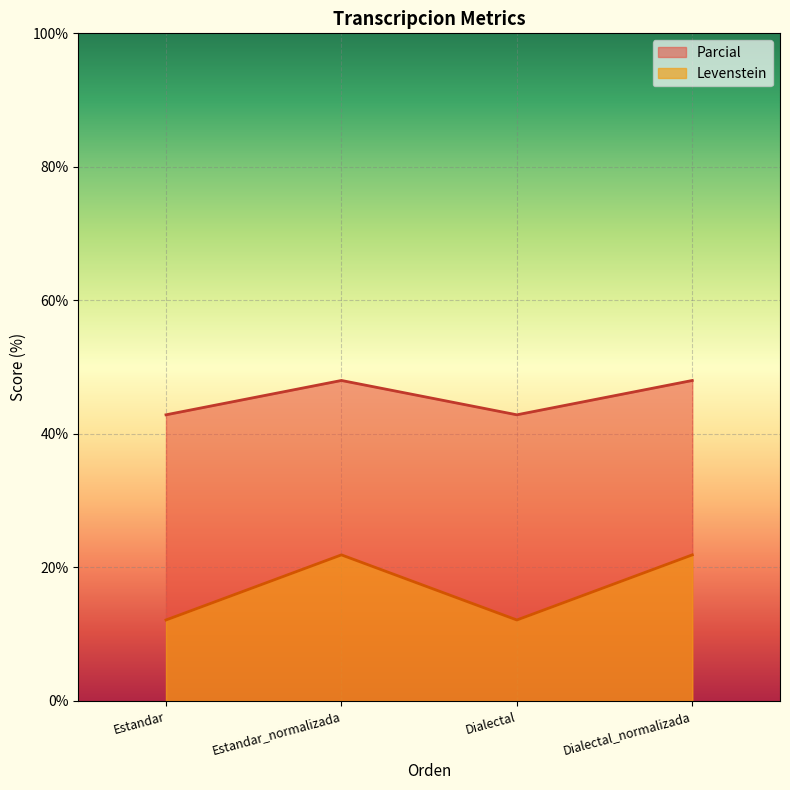

What is the difference between the highest and lowest values at Dialectal_normalizada?

26.1